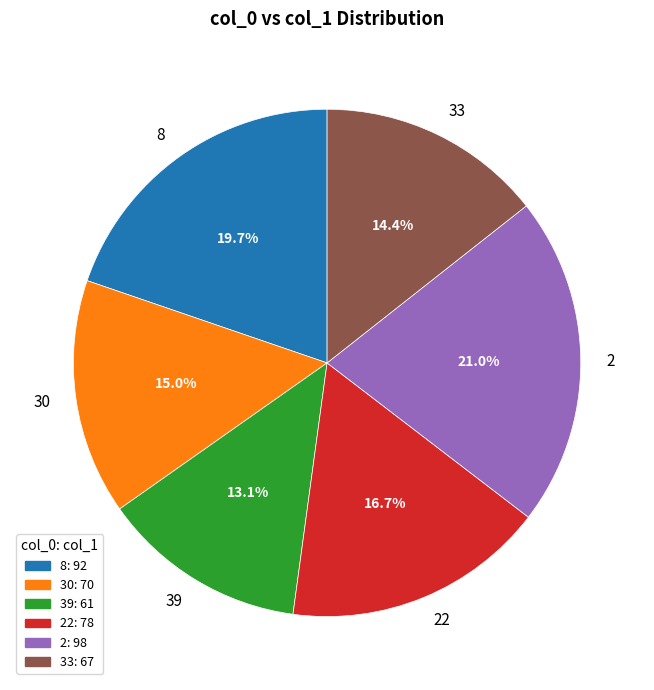

Is 39 the majority of the pie?

No